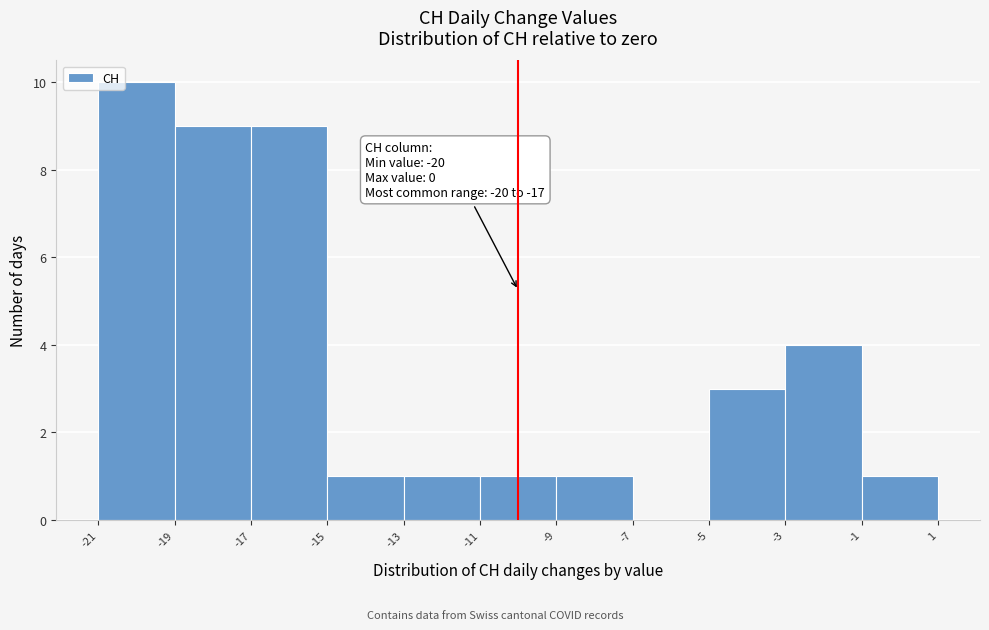

Which range on the x-axis has the tallest bar?

-21 to -19